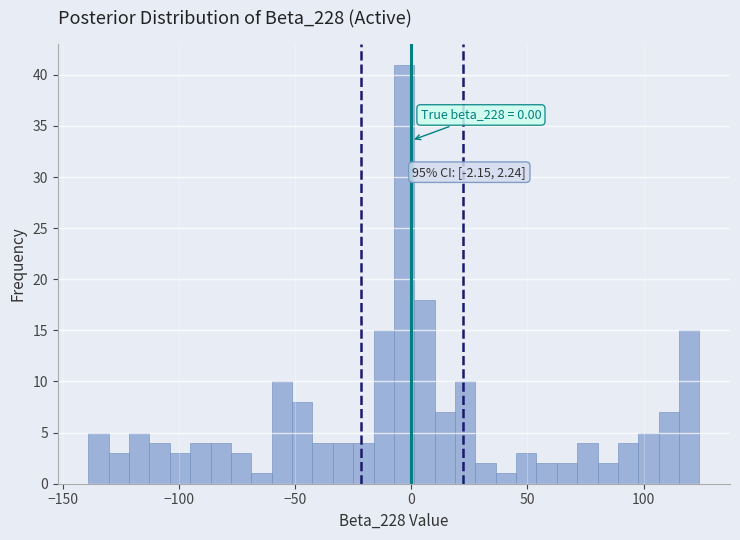

Read against the x-axis, roughly where is the centre of the tallest bar?

-5